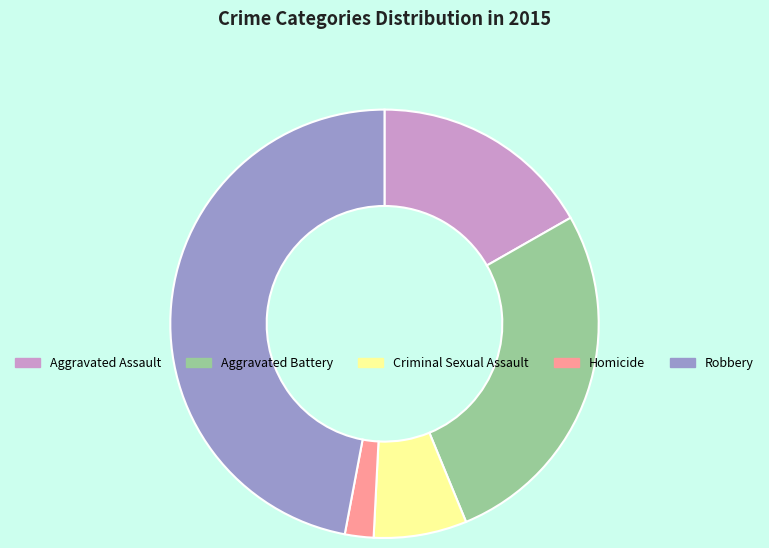

What is the ratio of the value at Criminal Sexual Assault to the value at Aggravated Battery?

0.3